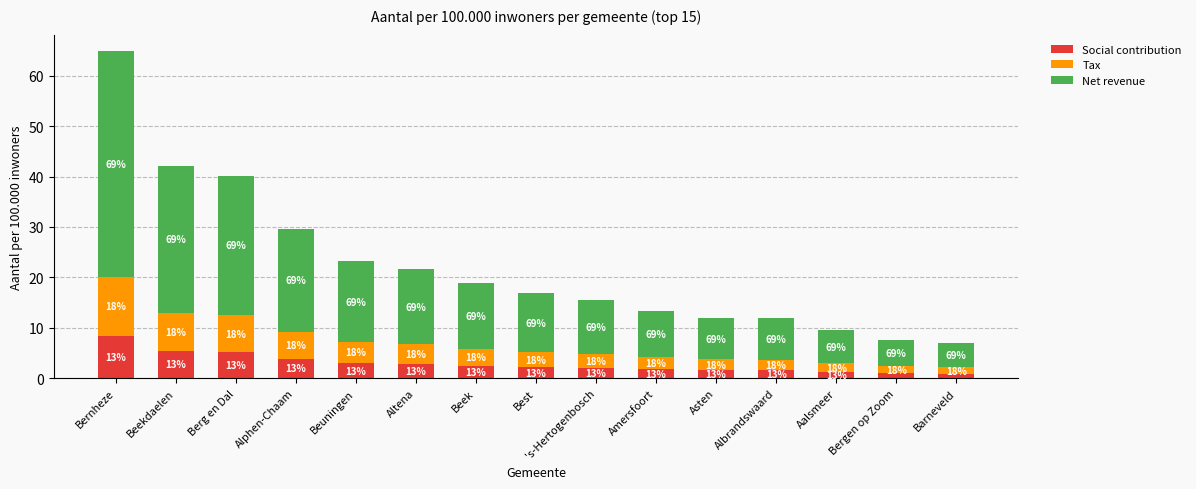

What is the total value across all series at Aalsmeer?

9.5